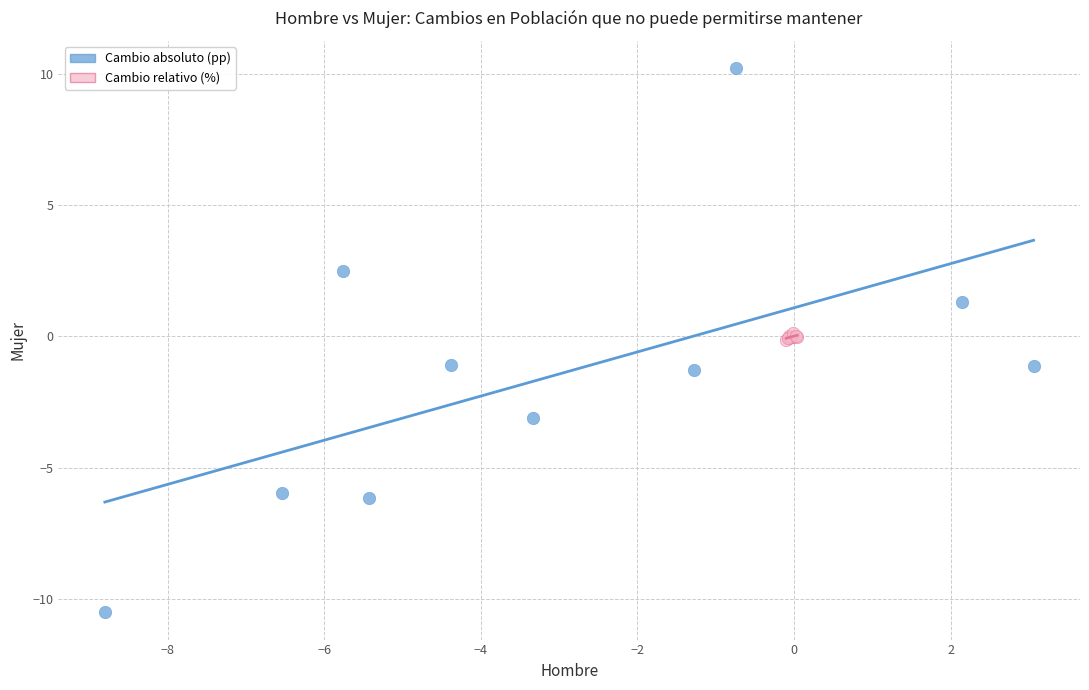

Which series has the largest Y range (max minus min)?

Cambio absoluto (pp)